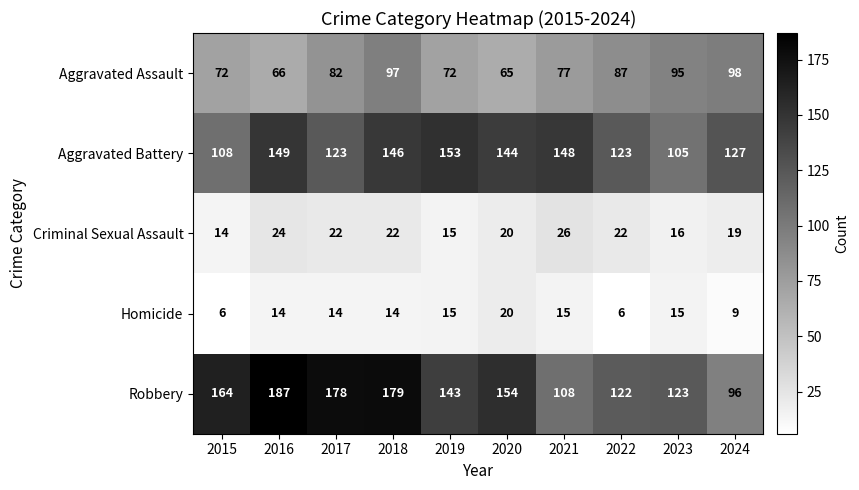

The value of Criminal Sexual Assault at 2024 is 6. True or false?

False